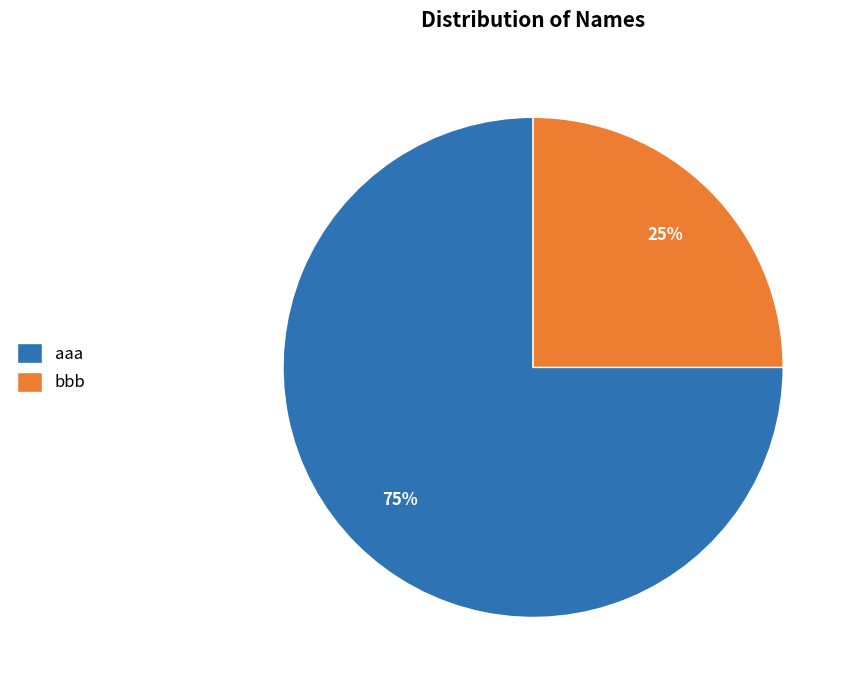

Count the number of slices in the pie.

2